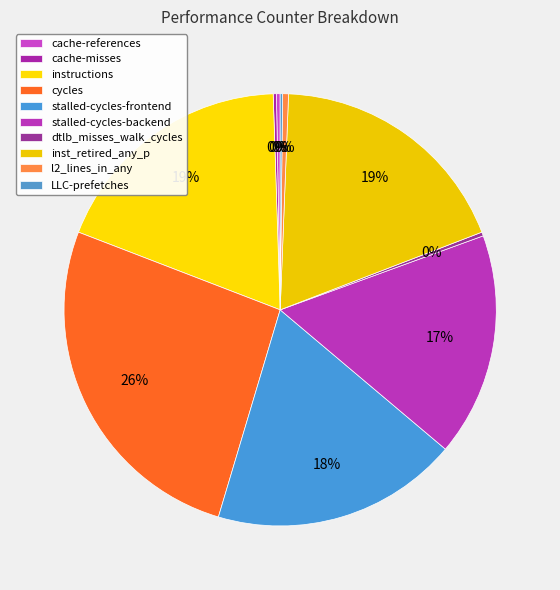

What is the largest slice in the pie chart?

cycles